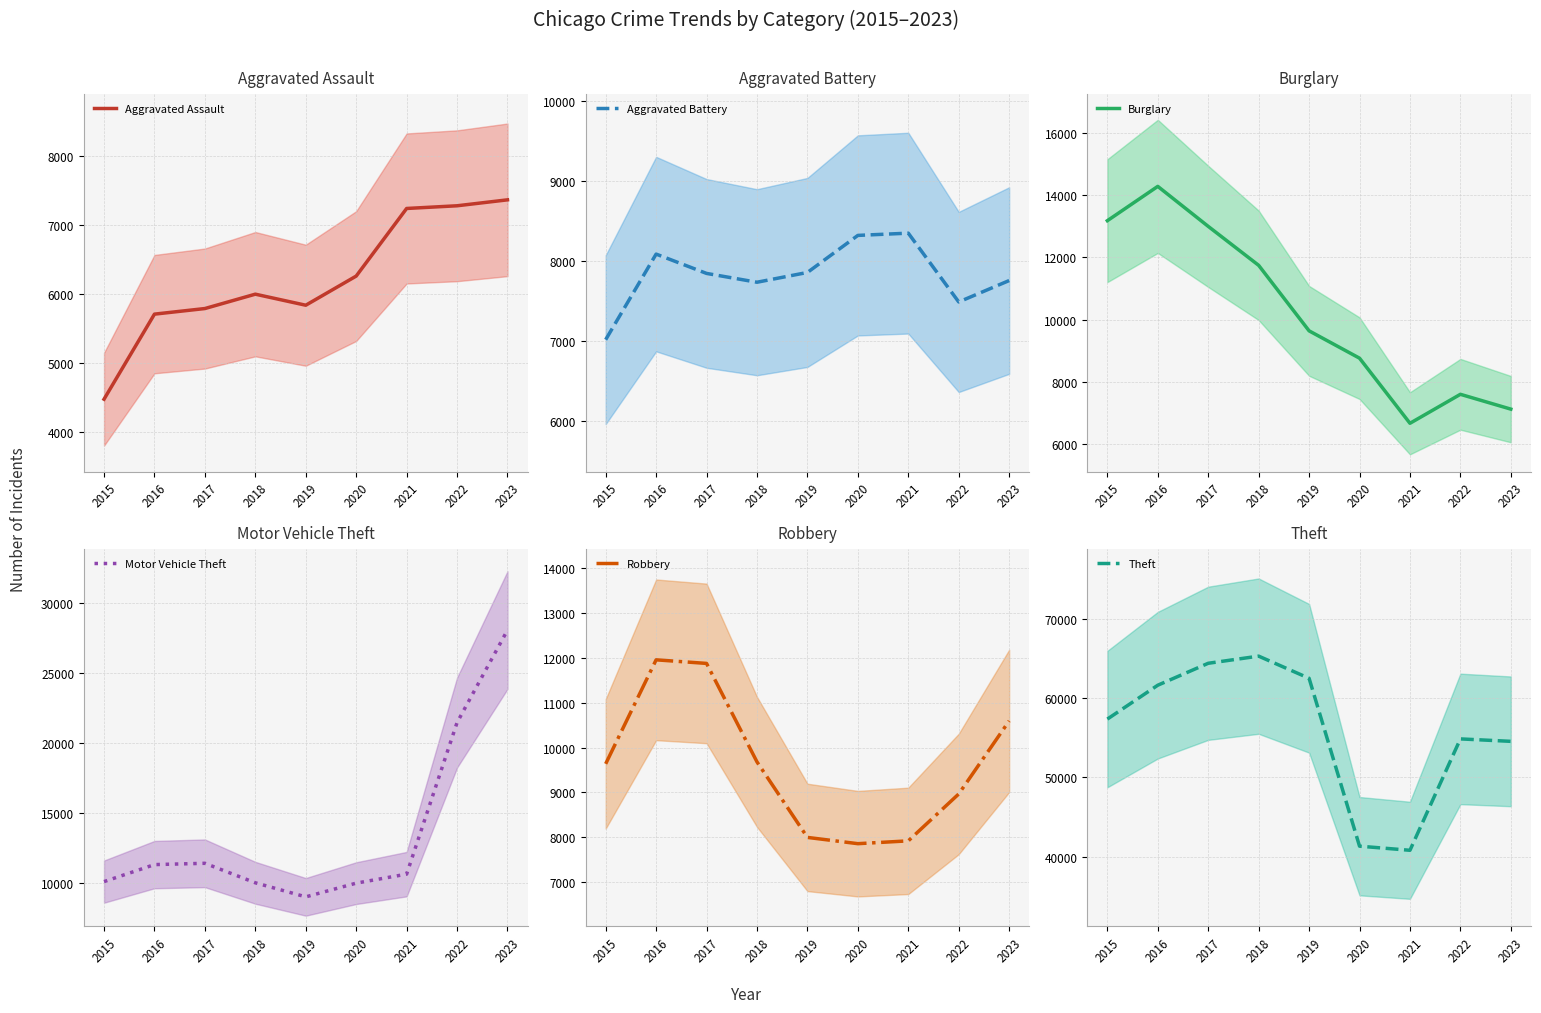

Which series has the largest range (max minus min)?

Theft